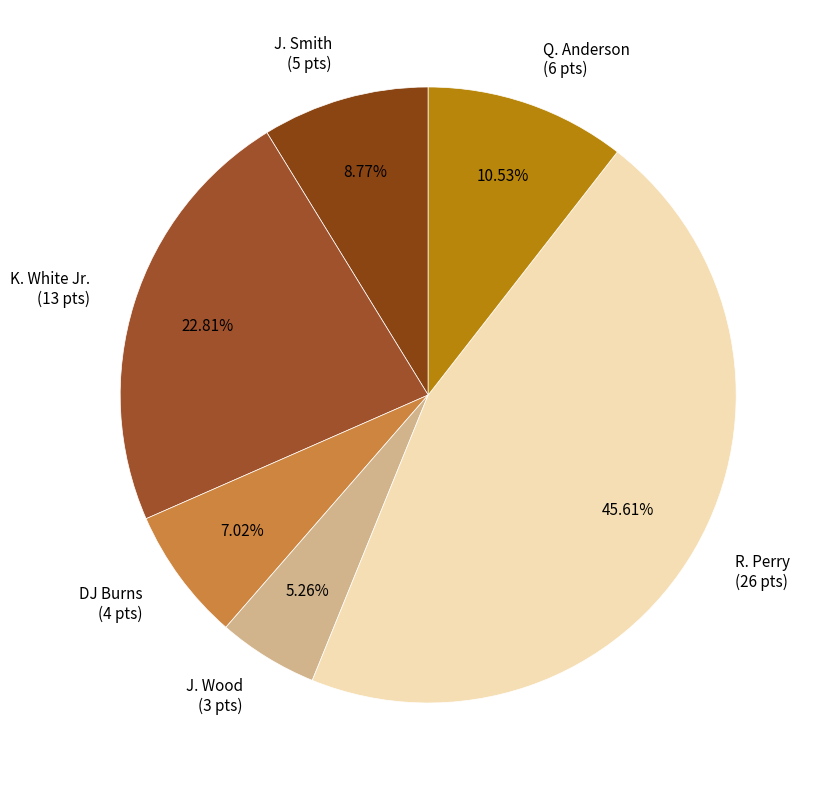

What is the ratio of the value at Q. Anderson (6 pts) to the value at K. White Jr. (13 pts)?

0.5